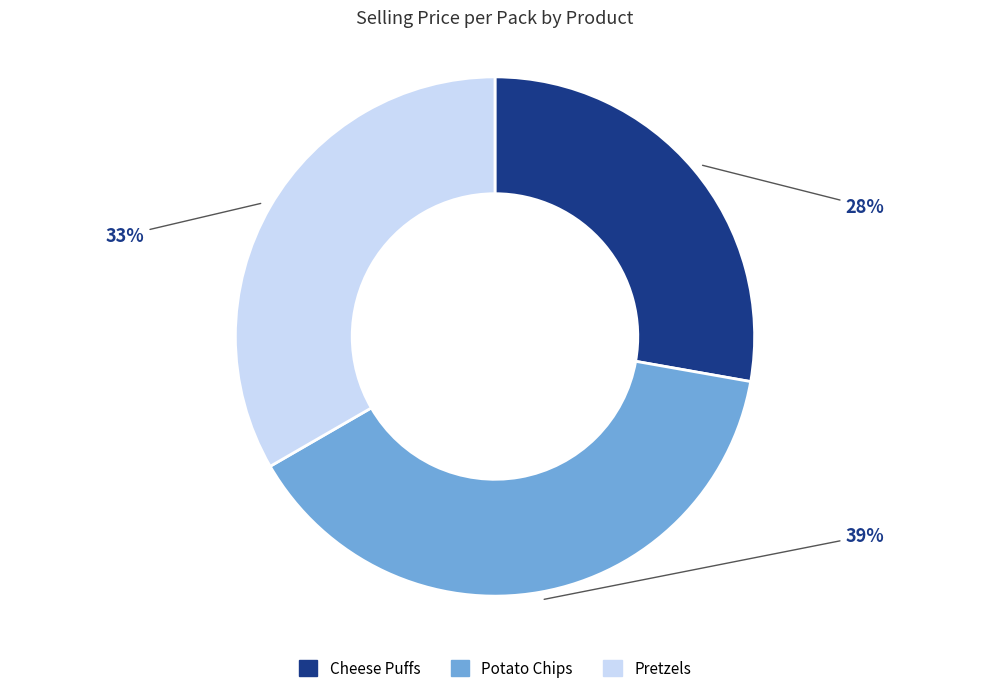

The Potato Chips slice represents 49% of the pie. True or false?

False